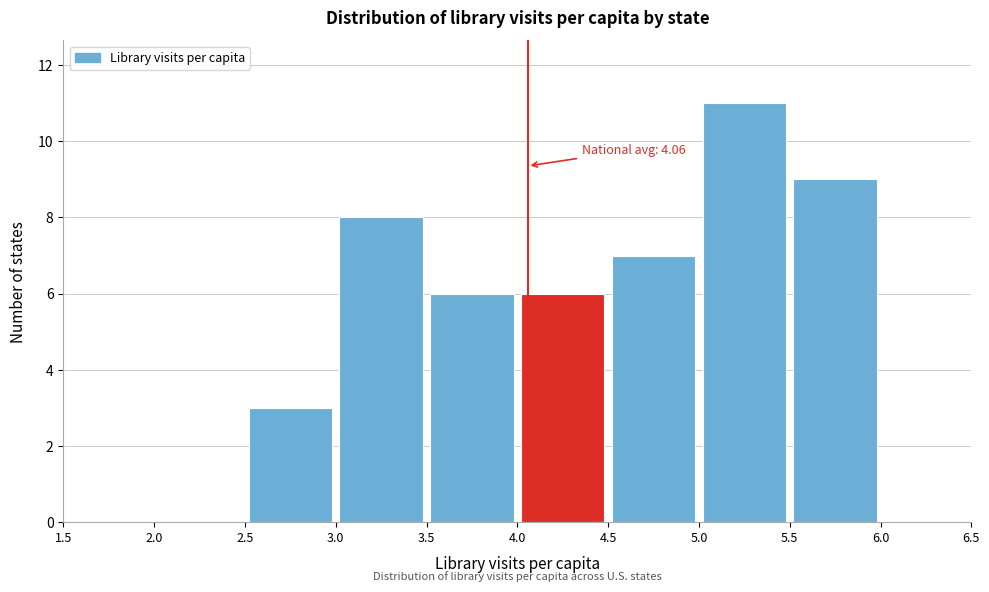

Which range on the x-axis has the tallest bar?

5.0 to 5.5